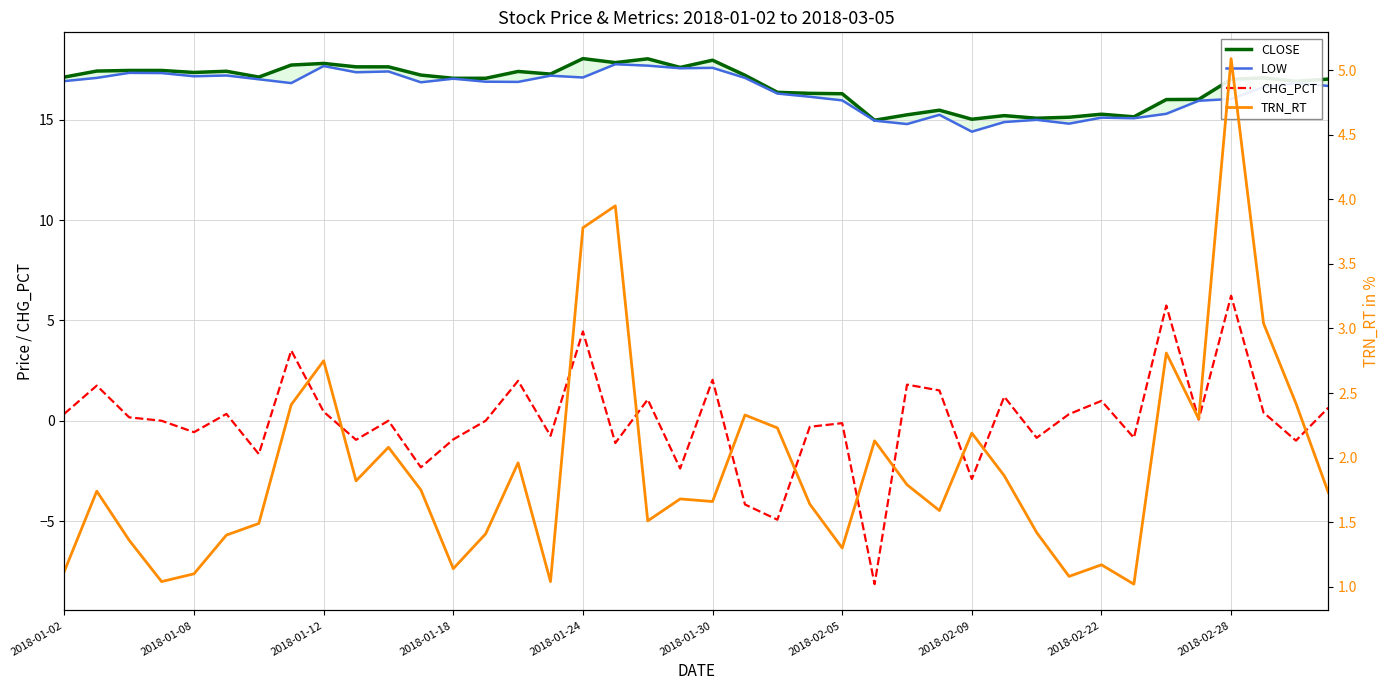

What is the difference between the maximum and minimum values in the CLOSE series?

3.1